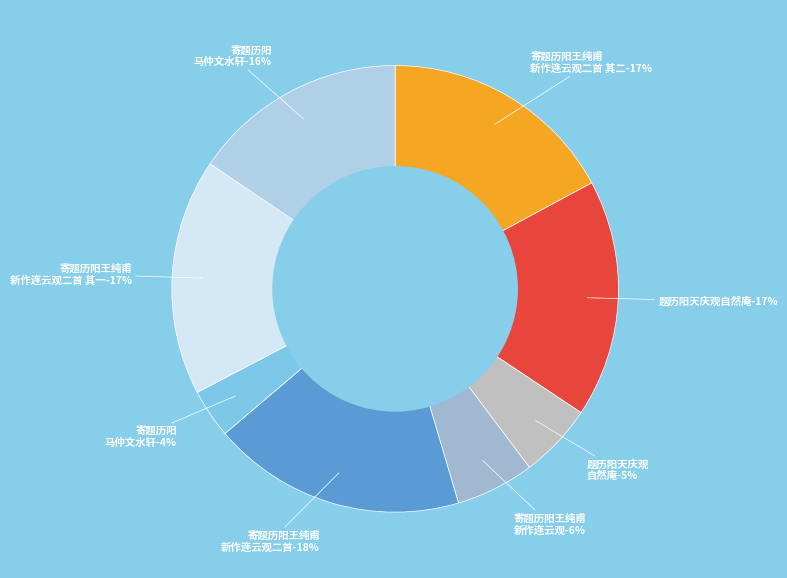

Which has a higher value, 寄题历阳马仲文水轩 or 寄题历阳王纯甫新作连云观?

寄题历阳王纯甫新作连云观